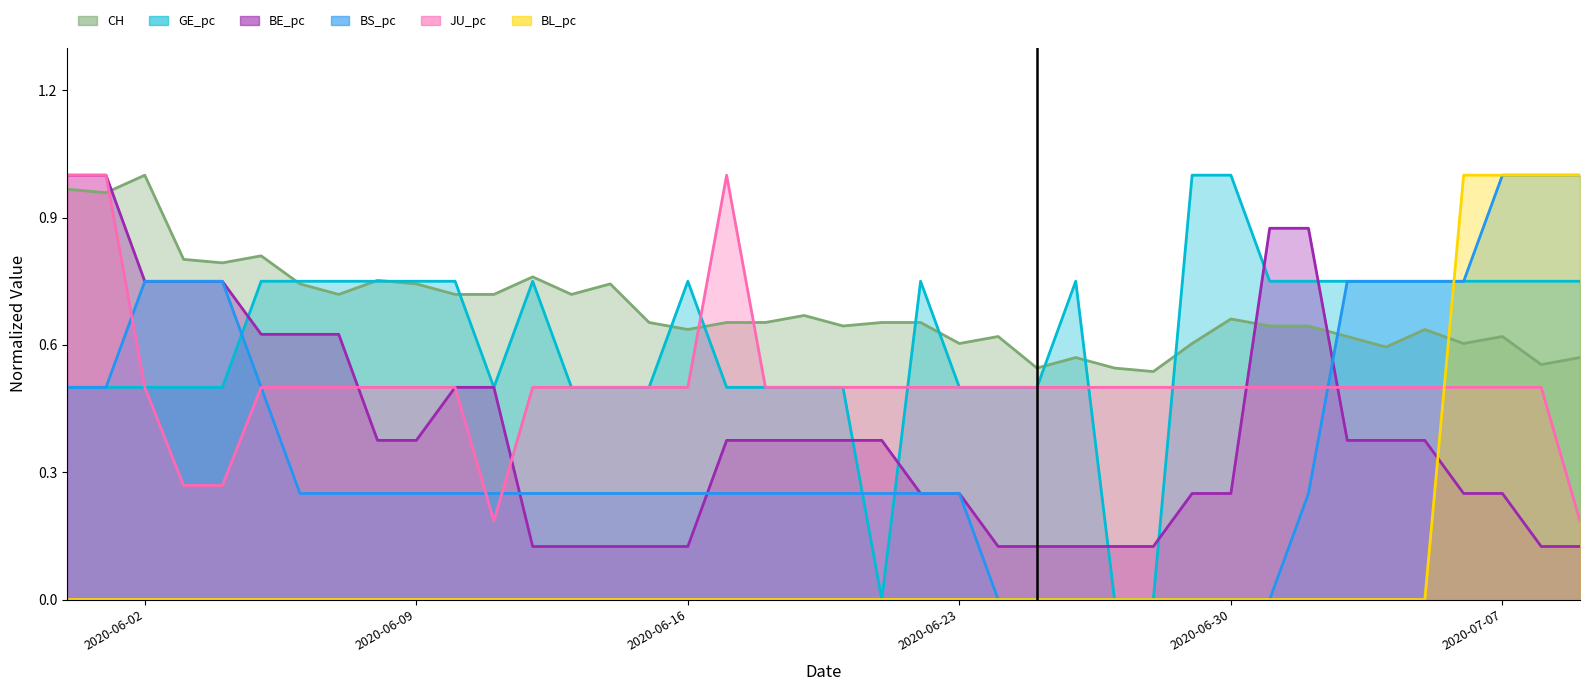

Which series has the largest total across all categories?

CH